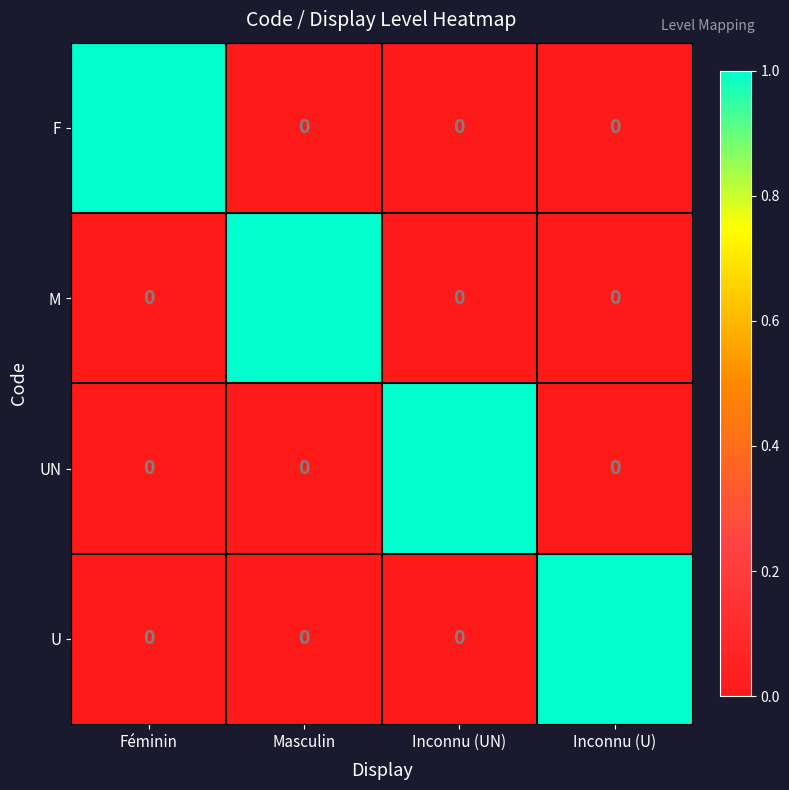

Count the number of data series in this chart.

4